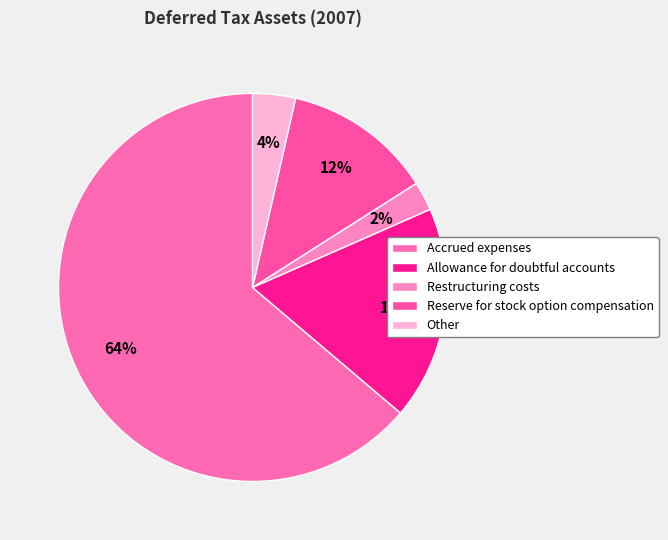

To the nearest percent, what is the average slice percentage?

20%